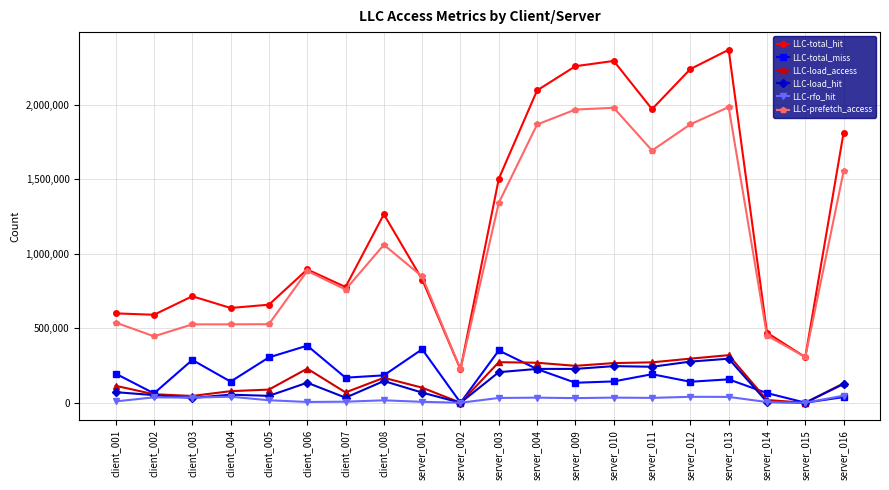

Which series has the largest range (max minus min)?

LLC-total_hit